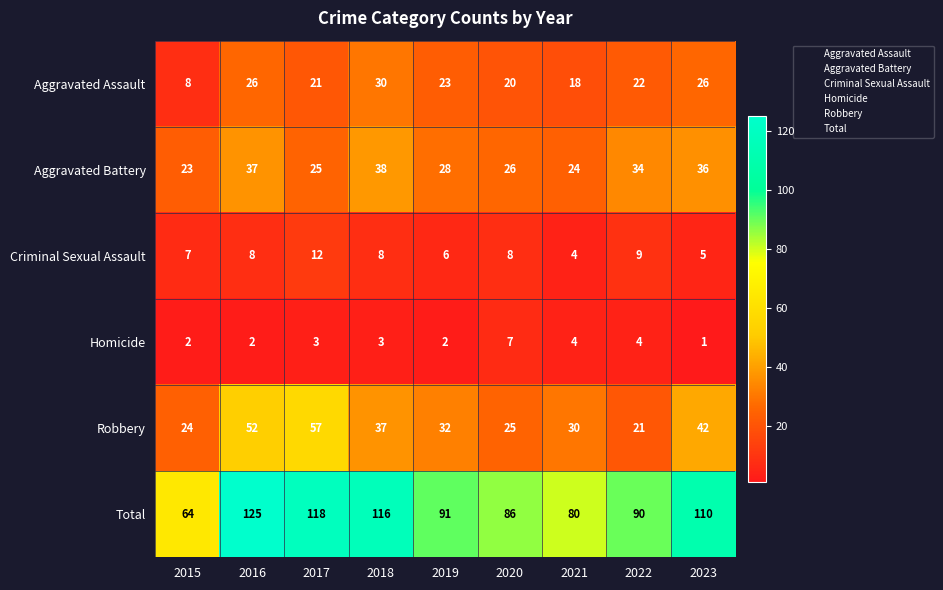

What is the maximum value shown in the chart?

125